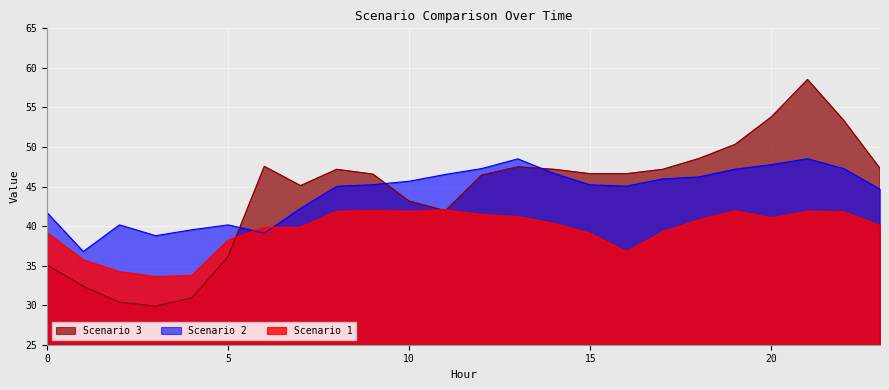

Between 7 and 9, which is larger?

9